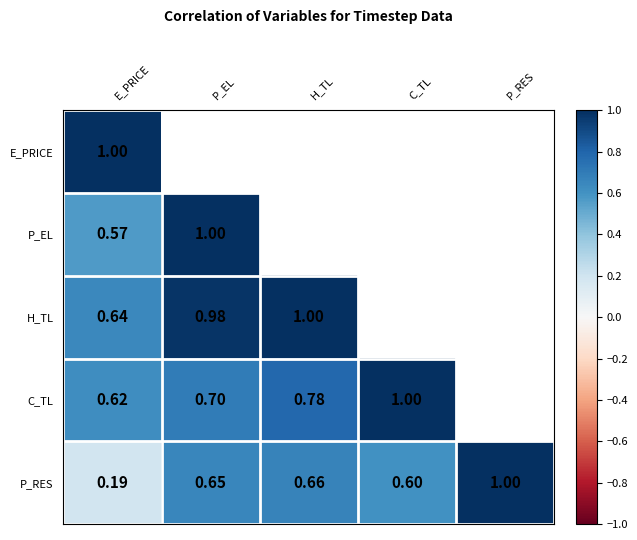

At which label does P_RES reach its minimum?

E_PRICE